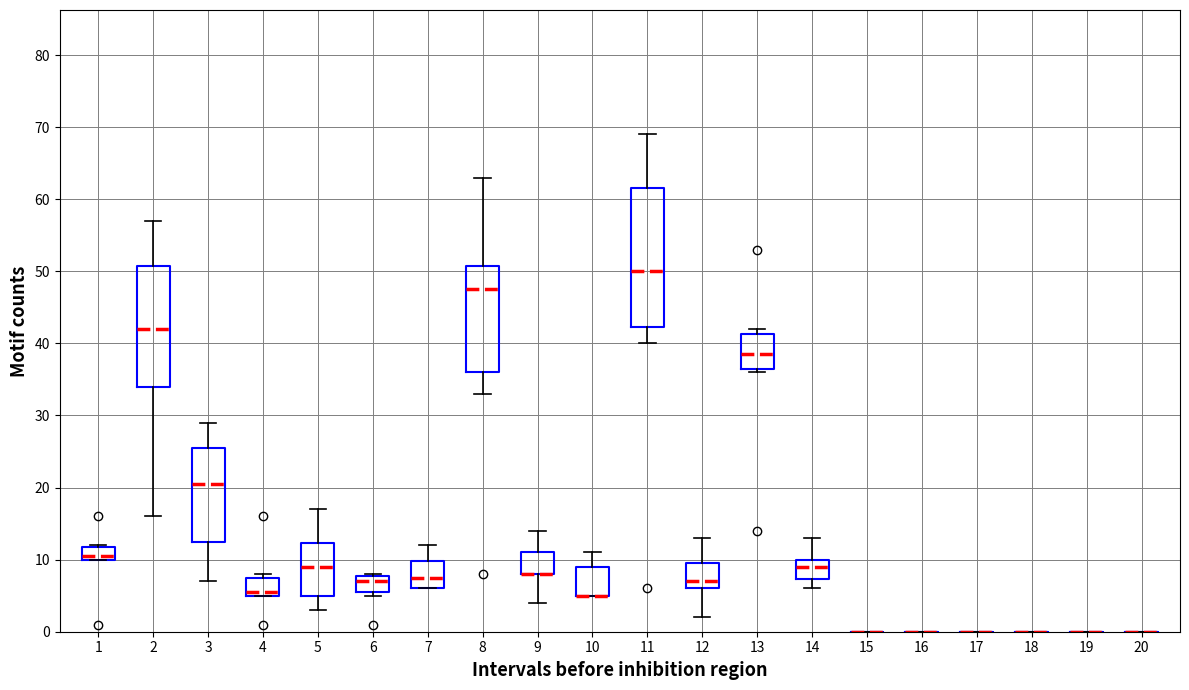

What is the maximum value shown in the chart?

69